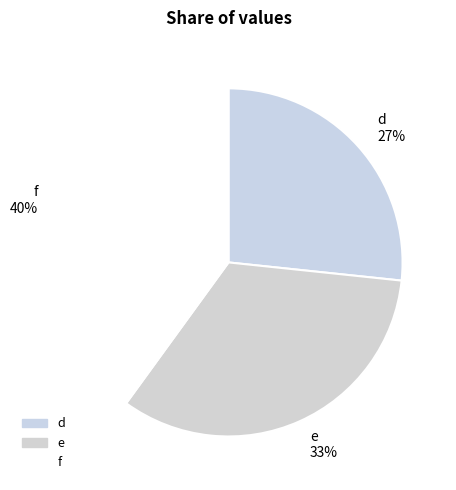

Which slice is the smallest?

d